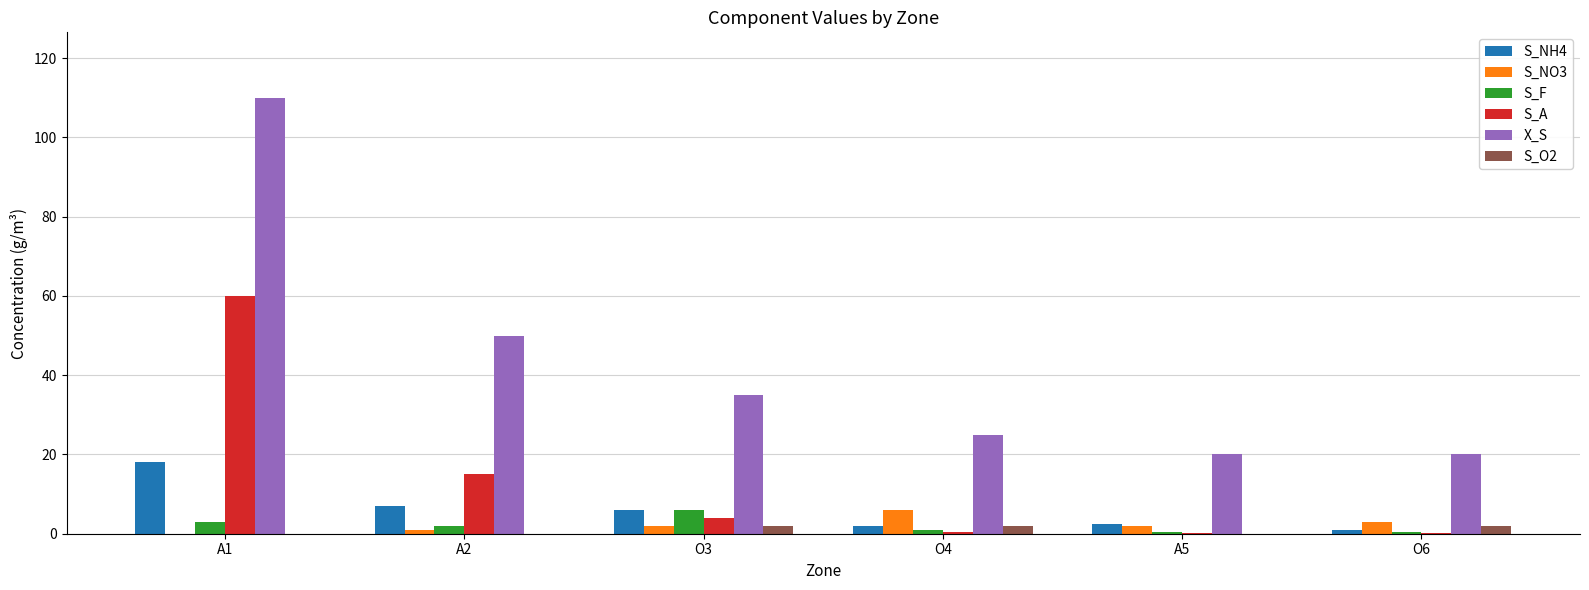

Is it true that S_O2 equals 0.0 at A1?

True